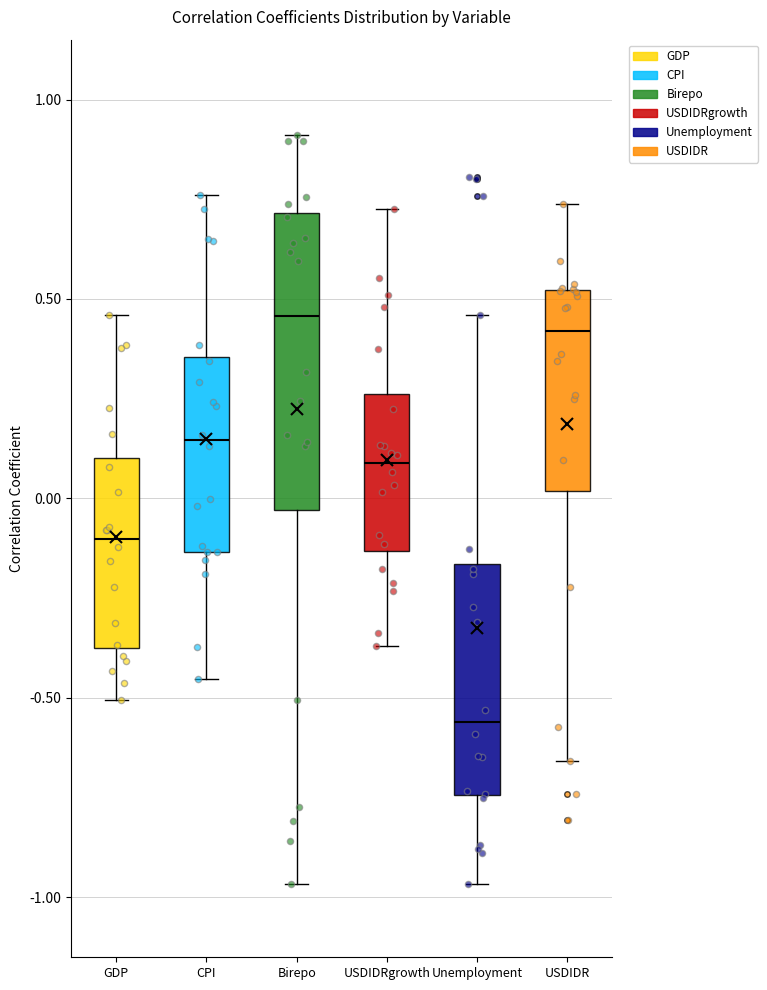

Reading left to right, read every box against the y-axis: the position of its median line, the range the box covers, and the ends of its whiskers. The values are not printed on the chart, so give them approximately, as read against the axis.

GDP: median -0.10, box -0.35 to 0.10, whiskers -0.50 to 0.45
CPI: median 0.15, box -0.15 to 0.35, whiskers -0.45 to 0.75
Birepo: median 0.45, box -0.05 to 0.70, whiskers -0.95 to 0.90
USDIDRgrowth: median 0.10, box -0.15 to 0.25, whiskers -0.35 to 0.70
Unemployment: median -0.55, box -0.75 to -0.15, whiskers -0.95 to 0.45
USDIDR: median 0.40, box 0.00 to 0.50, whiskers -0.65 to 0.75